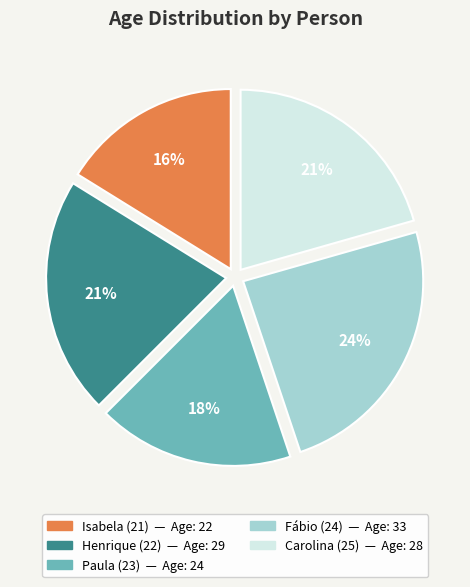

To the nearest percent, what is the difference between the largest and smallest slice percentages?

8%